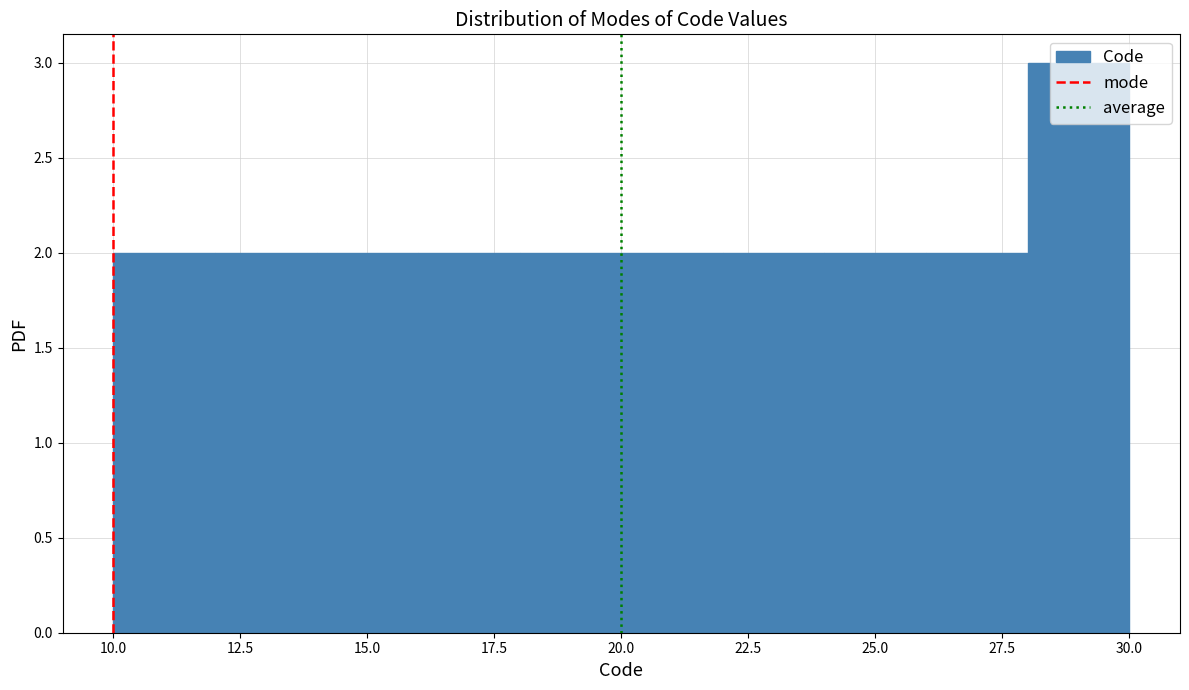

Reading left to right, list every bar in this chart as the range it spans on the x-axis followed by its height. The values are not printed on the chart, so give them approximately, as read against the axis.

10 to 12: 2
12 to 14: 2
14 to 16: 2
16 to 18: 2
18 to 20: 2
20 to 22: 2
22 to 24: 2
24 to 26: 2
26 to 28: 2
28 to 30: 3